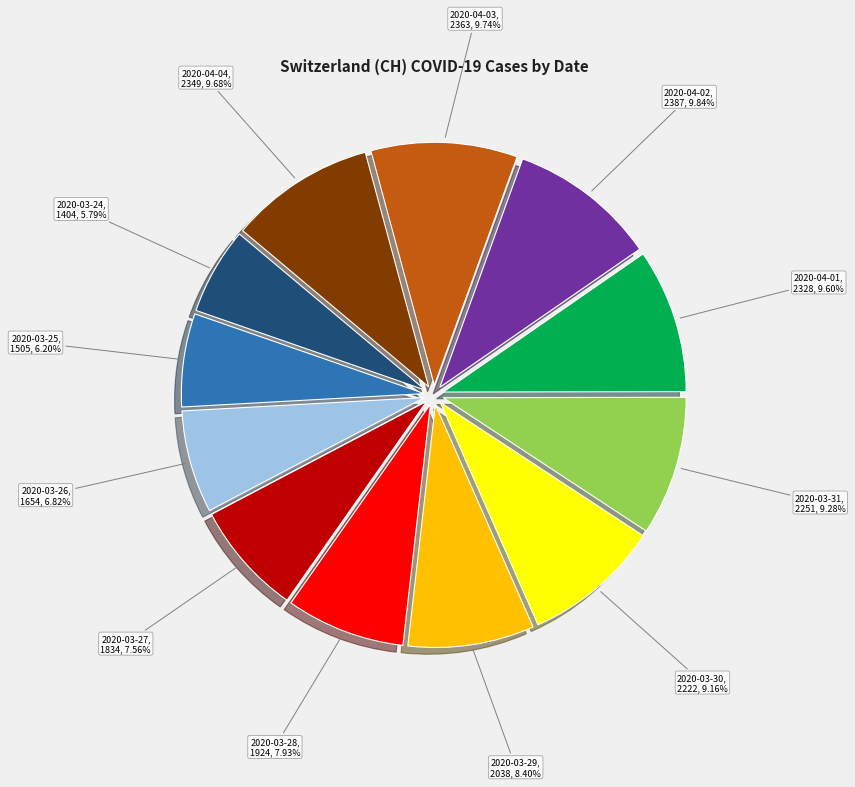

Does 2020-04-03 represent more than half of the total?

No